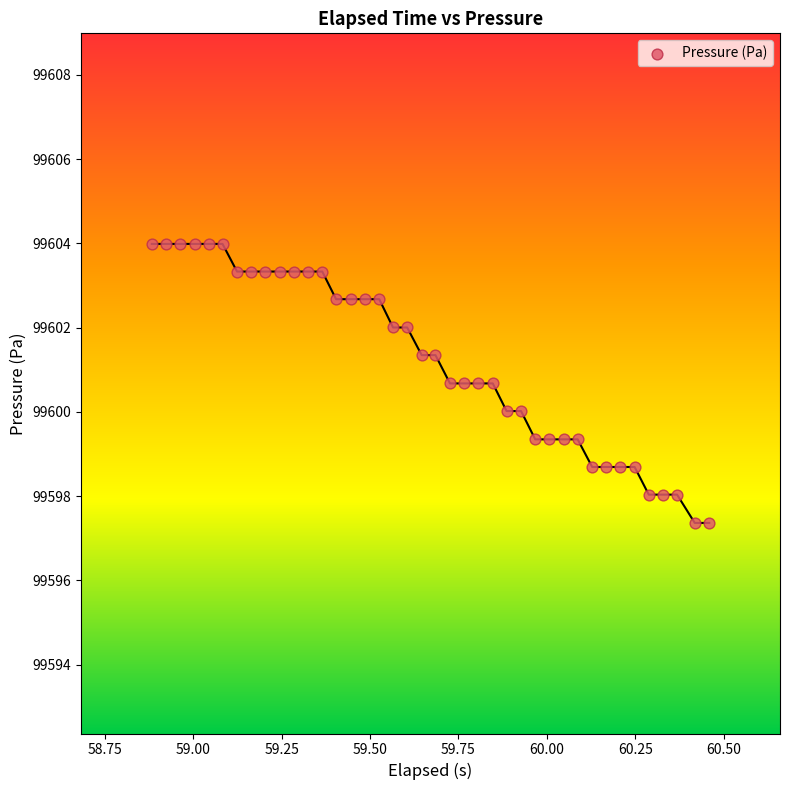

What is the range of Y values (max minus min)?

6.6